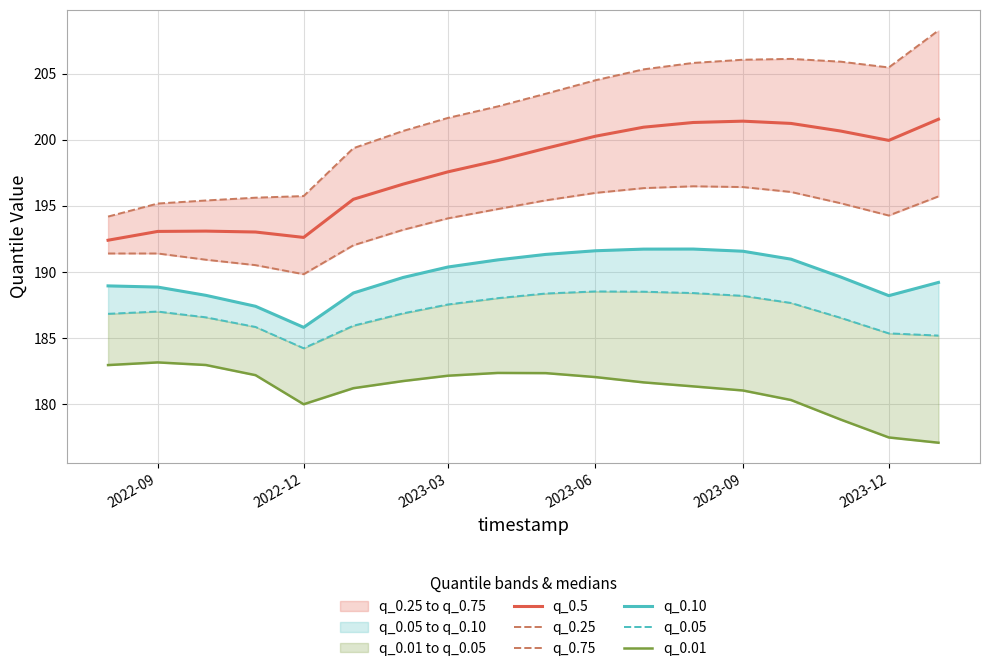

True or false: q_0.5 has a value of 111.9 at 2023-06.

False